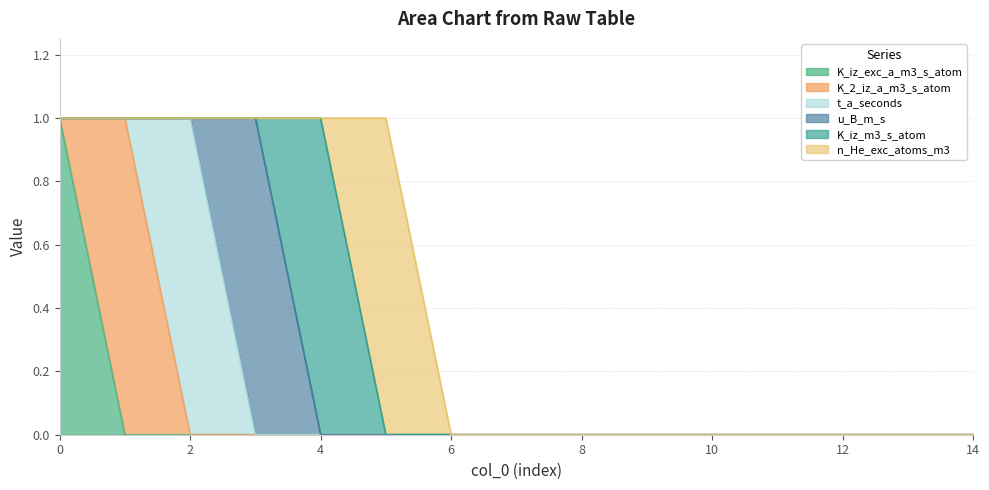

What are all the series names shown in the legend?

K_iz_exc_a_m3_s_atom, K_2_iz_a_m3_s_atom, t_a_seconds, u_B_m_s, K_iz_m3_s_atom, n_He_exc_atoms_m3